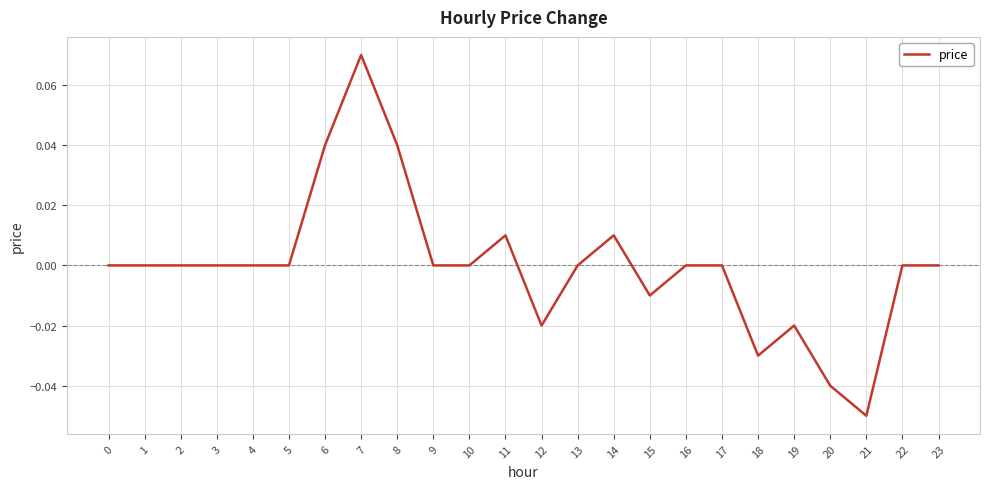

True or false: the data has more than 2 interior local peaks.

True